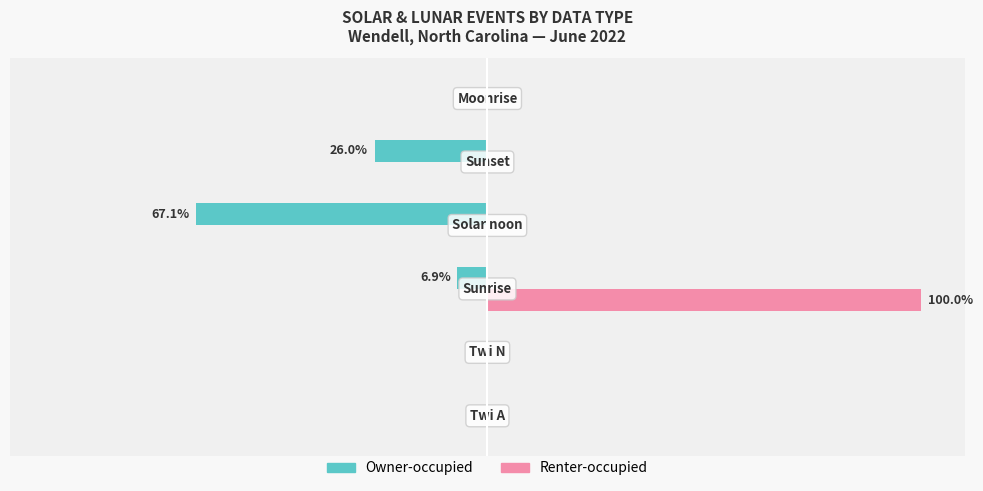

What are all the series names shown in the legend?

Owner-occupied, Renter-occupied